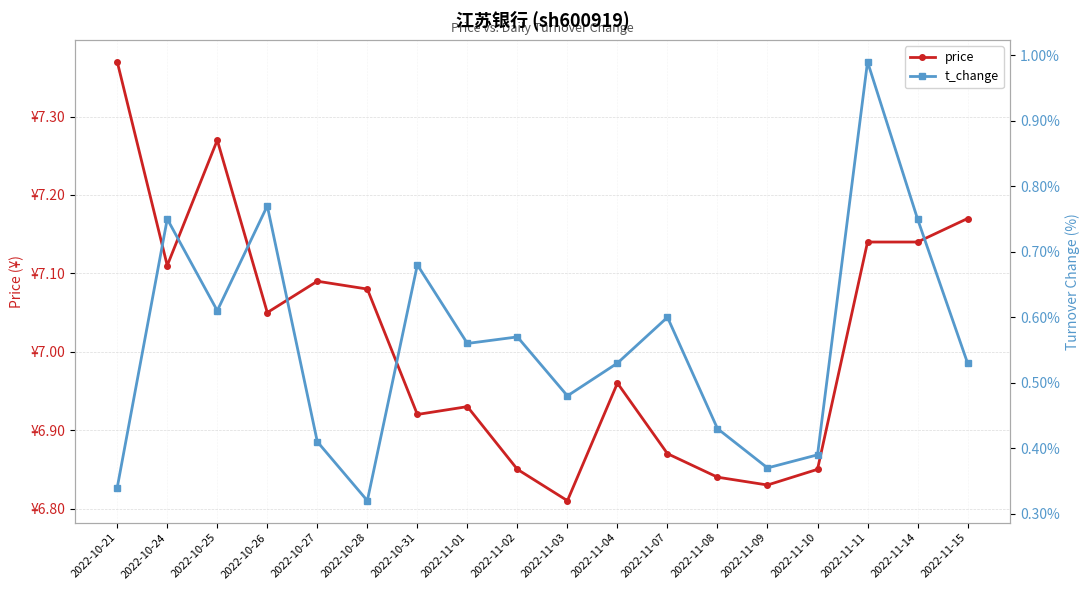

What is the value of the t_change point at the 18th from the left?

0.5